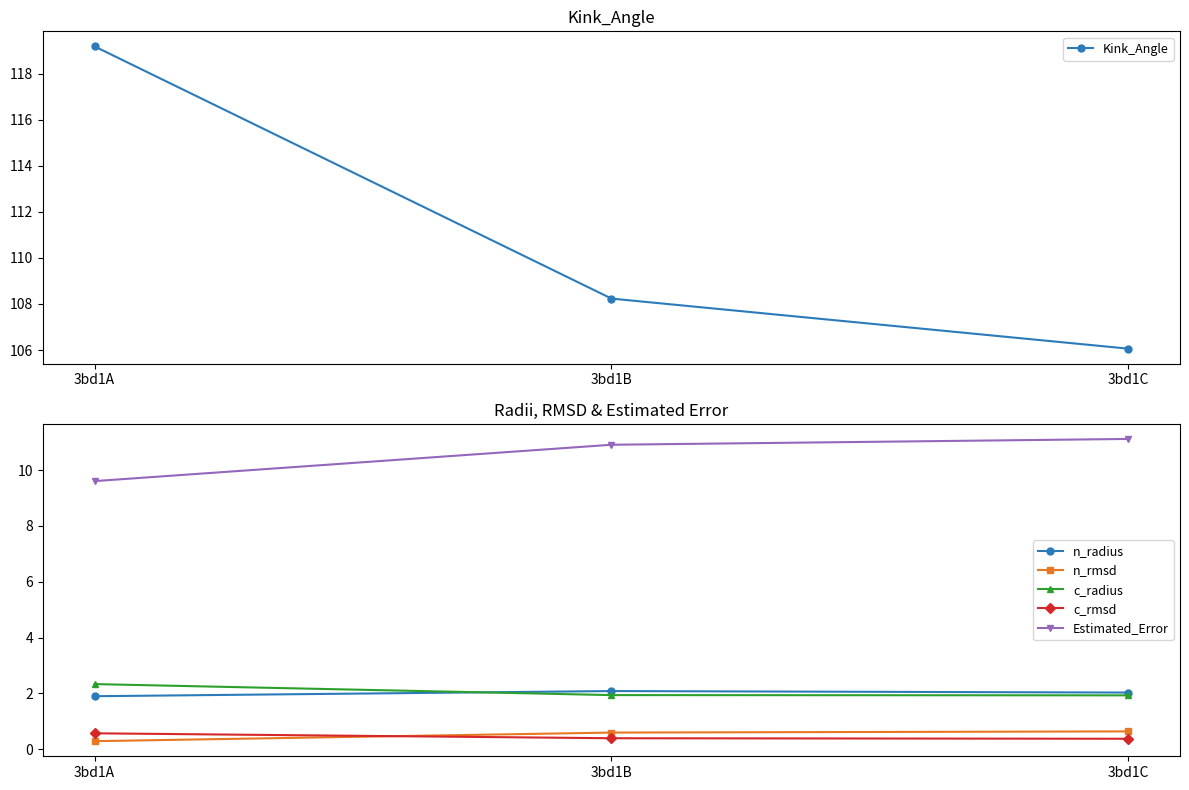

Which series has the largest range (max minus min)?

Kink_Angle